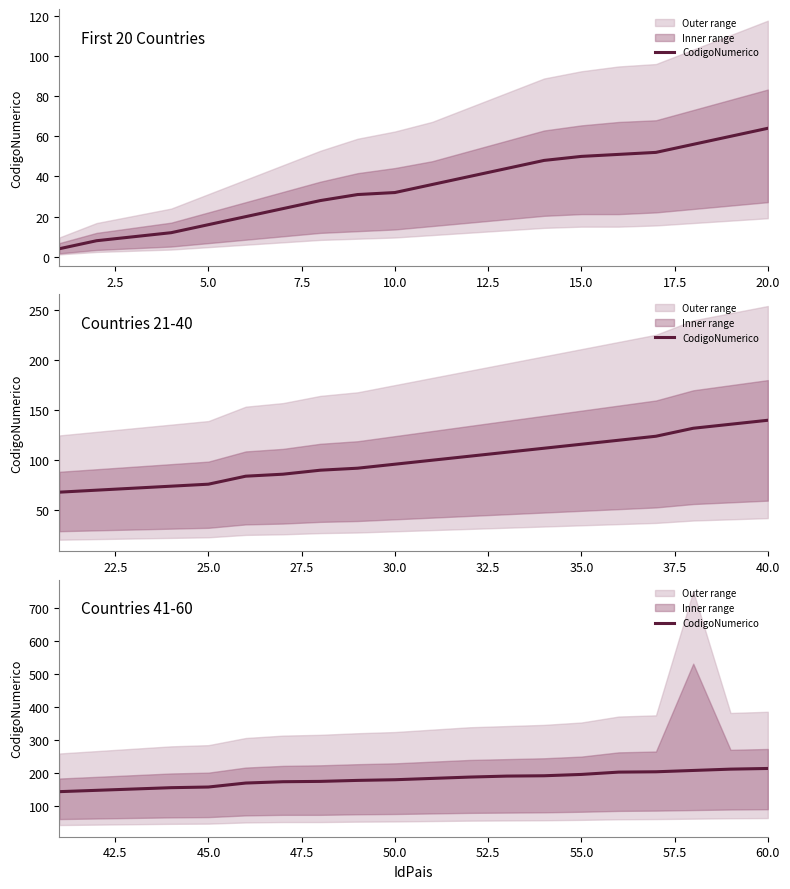

Does the chart display data point markers on the line(s)?

No